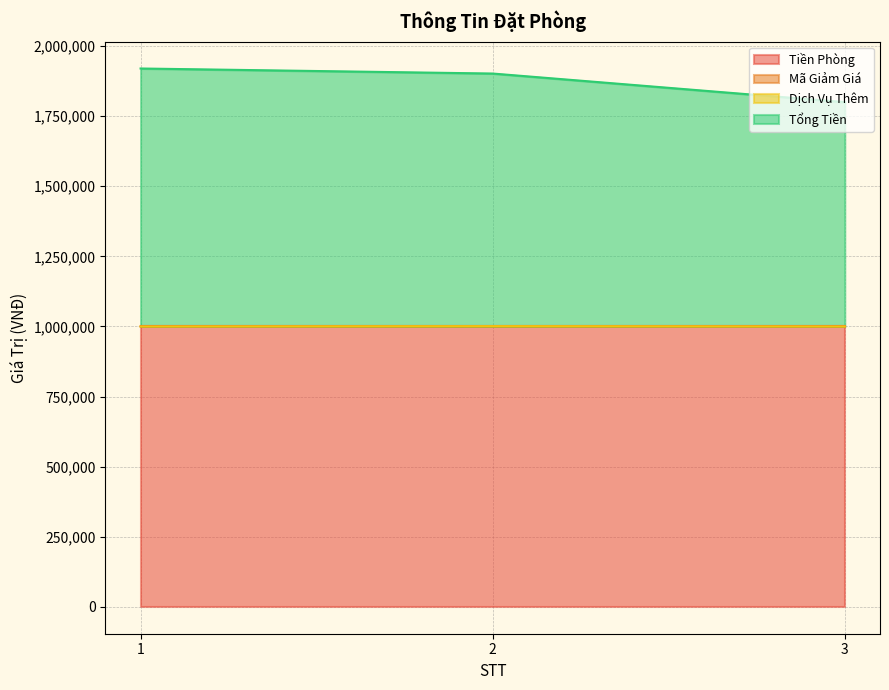

What is the maximum value for Tiền Phòng?

1000000